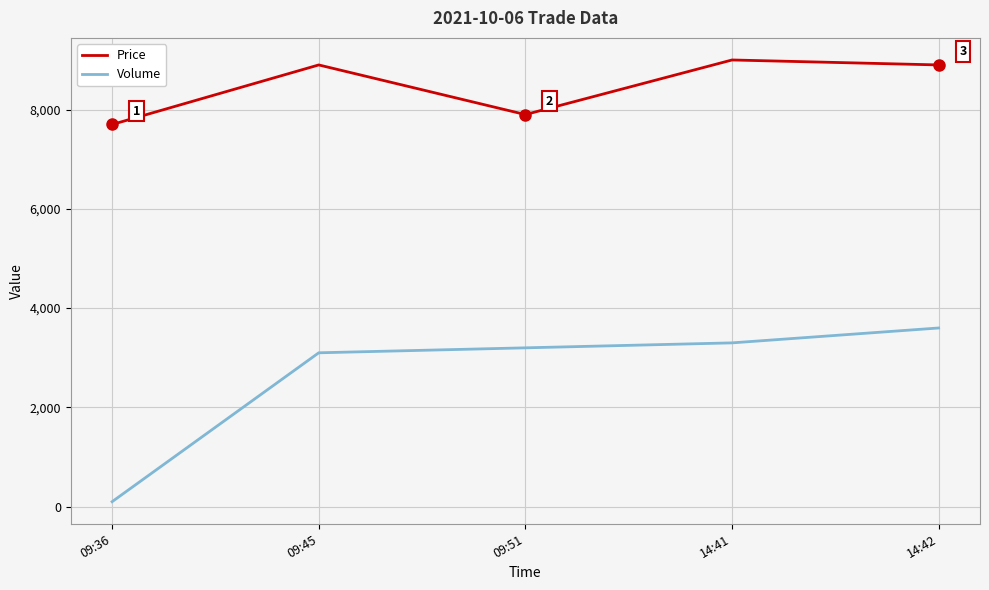

What is the average value of the Price series?

8480